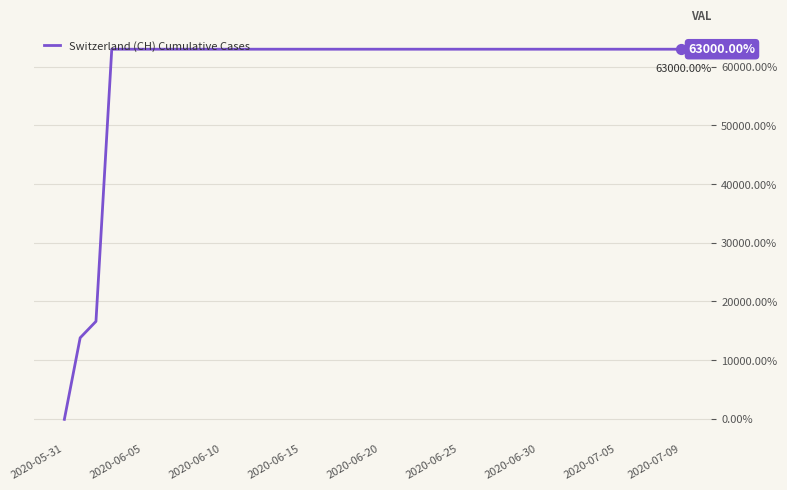

What is the difference between the maximum and minimum values?

63100